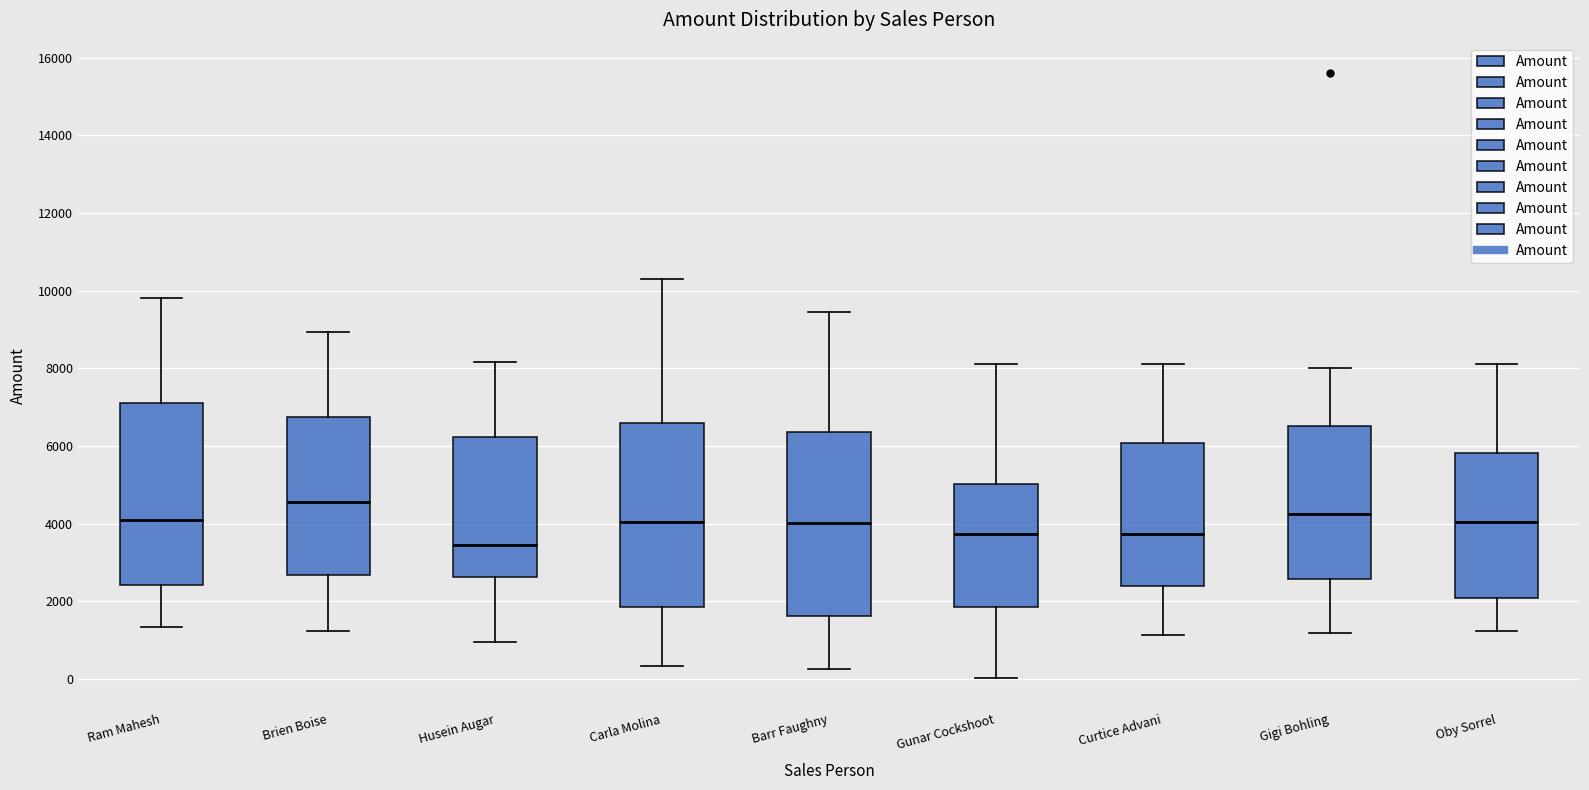

Reading left to right, read every box against the y-axis: the position of its median line, the range the box covers, and the ends of its whiskers. The values are not printed on the chart, so give them approximately, as read against the axis.

Ram Mahesh: median 4200, box 2400 to 7000, whiskers 1400 to 9800
Brien Boise: median 4600, box 2600 to 6800, whiskers 1200 to 9000
Husein Augar: median 3400, box 2600 to 6200, whiskers 1000 to 8200
Carla Molina: median 4000, box 1800 to 6600, whiskers 400 to 10400
Barr Faughny: median 4000, box 1600 to 6400, whiskers 200 to 9400
Gunar Cockshoot: median 3800, box 1800 to 5000, whiskers 0 to 8200
Curtice Advani: median 3800, box 2400 to 6000, whiskers 1200 to 8200
Gigi Bohling: median 4200, box 2600 to 6600, whiskers 1200 to 8000
Oby Sorrel: median 4000, box 2000 to 5800, whiskers 1200 to 8200